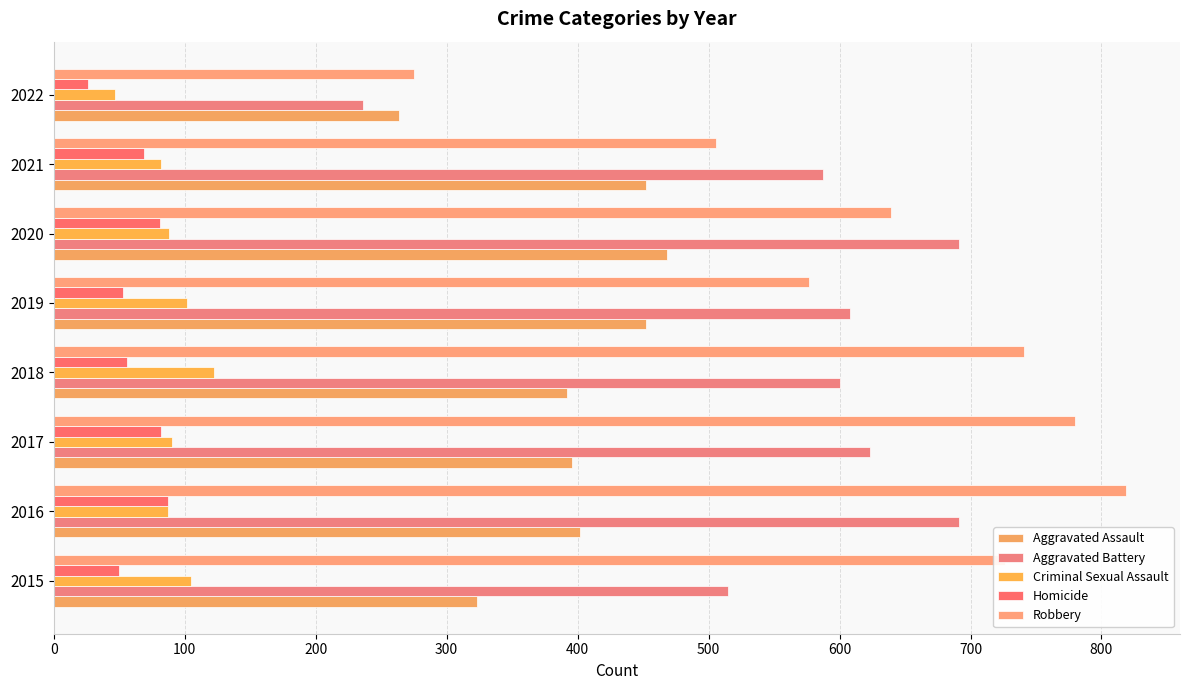

At which label is Robbery closest to 547?

2019